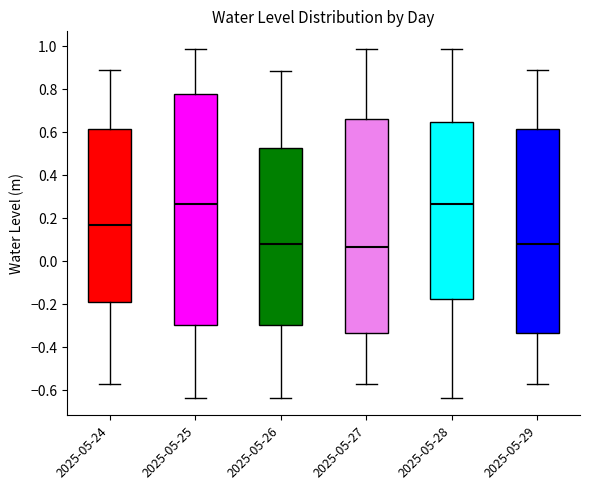

Reading left to right, transcribe this box plot: for each box, give where its median line is, the range the box spans, and where its two whiskers end, as read against the y-axis. The values are not printed on the chart, so give them approximately, as read against the axis.

2025-05-24: median 0.16, box -0.20 to 0.62, whiskers -0.58 to 0.88
2025-05-25: median 0.26, box -0.30 to 0.78, whiskers -0.64 to 0.98
2025-05-26: median 0.08, box -0.30 to 0.52, whiskers -0.64 to 0.88
2025-05-27: median 0.06, box -0.34 to 0.66, whiskers -0.58 to 0.98
2025-05-28: median 0.26, box -0.18 to 0.64, whiskers -0.64 to 0.98
2025-05-29: median 0.08, box -0.34 to 0.62, whiskers -0.58 to 0.88